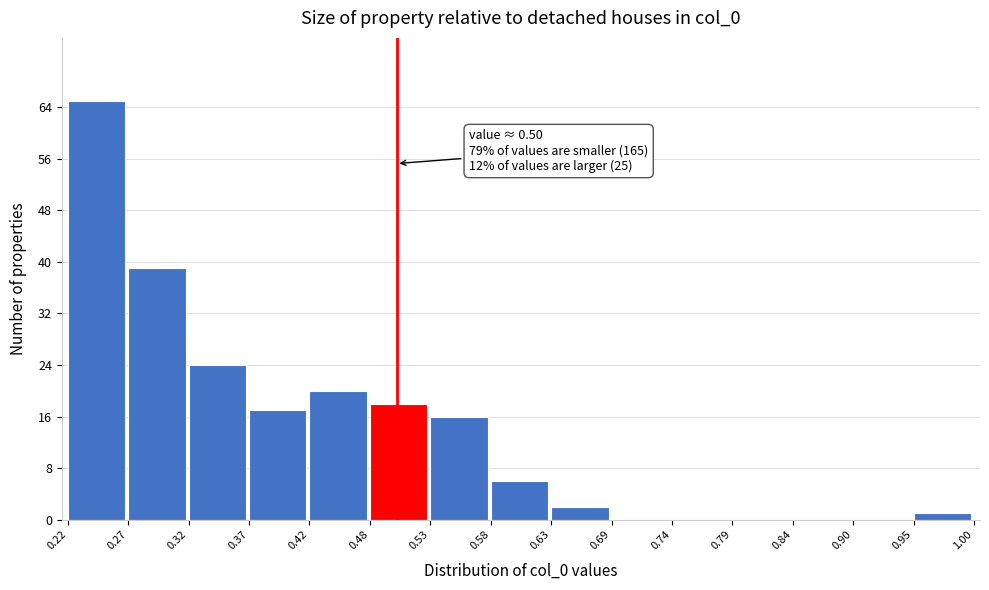

Over which range of the x-axis is the bar tallest?

0.22 to 0.27